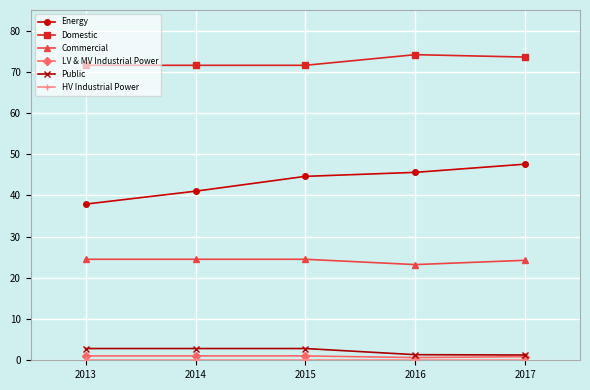

How many lines are shown in the chart?

6